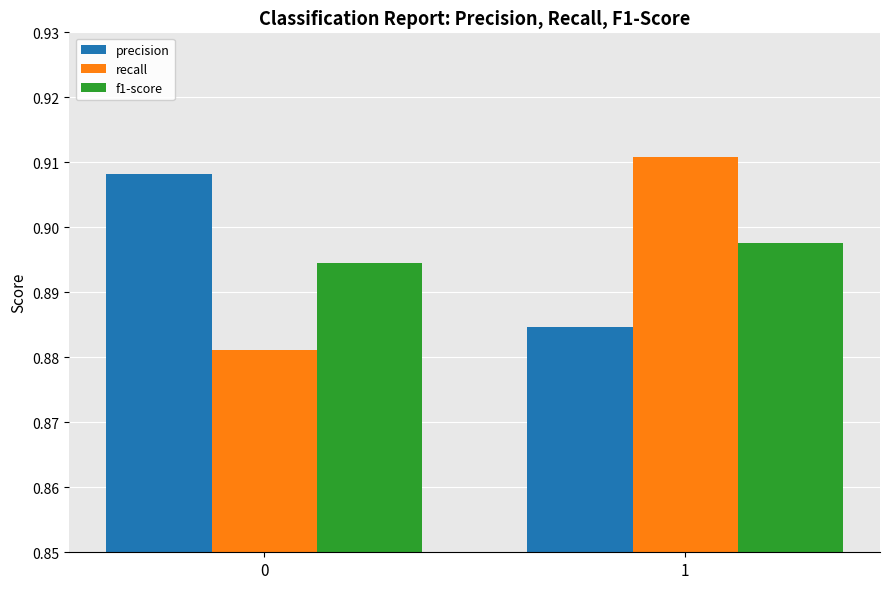

At which label is precision closest to 0?

1